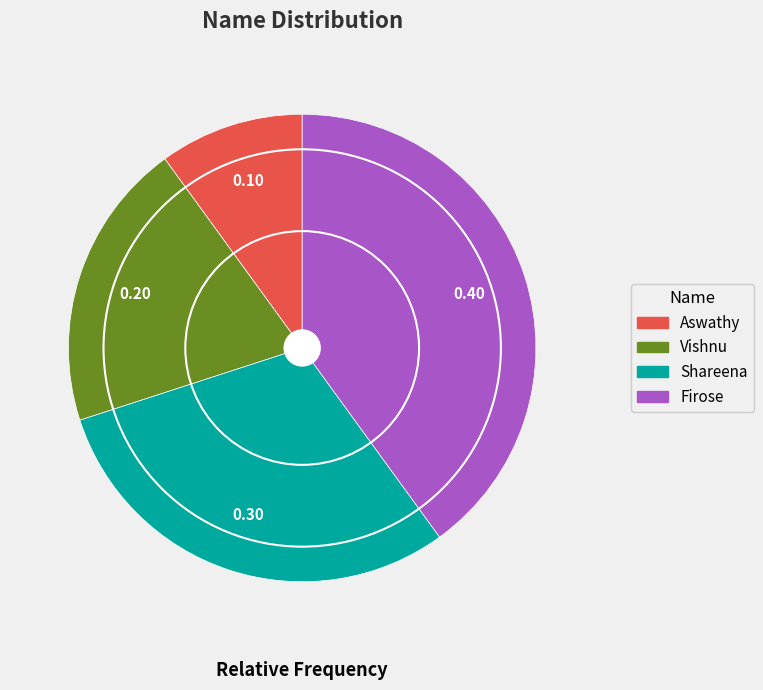

Between Vishnu and Aswathy, which is larger?

Vishnu